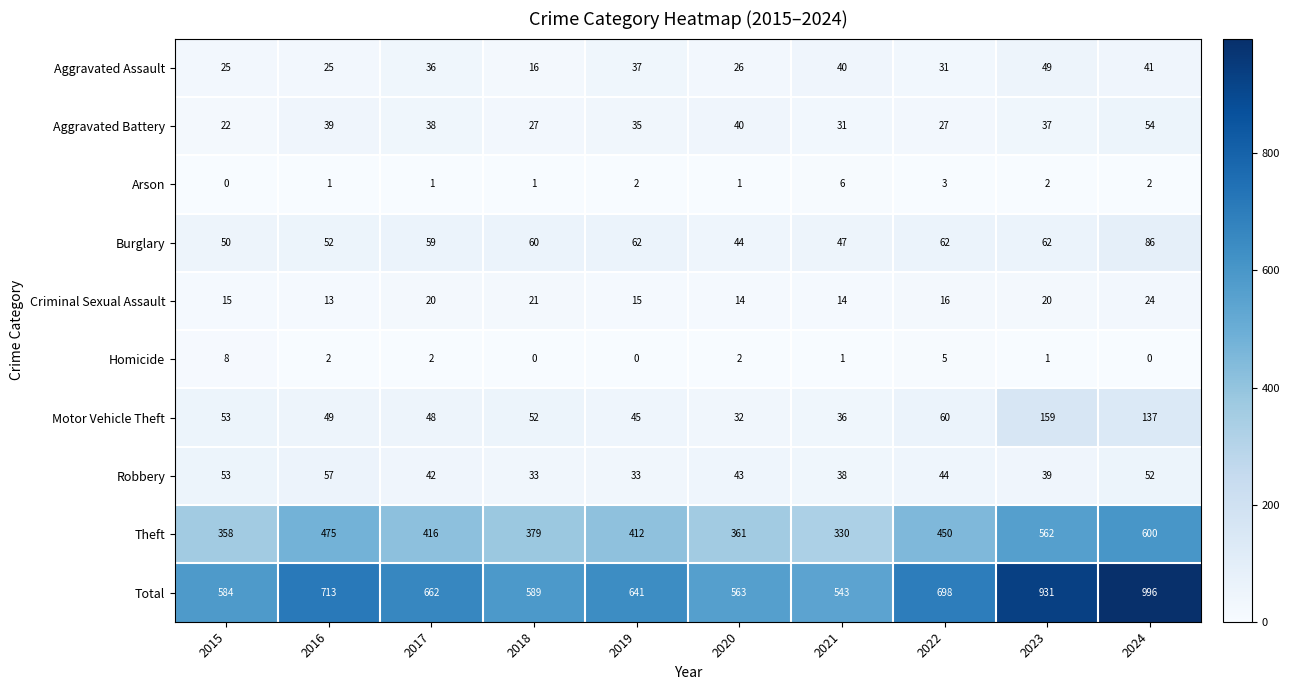

Which category has the highest value across all series?

2024